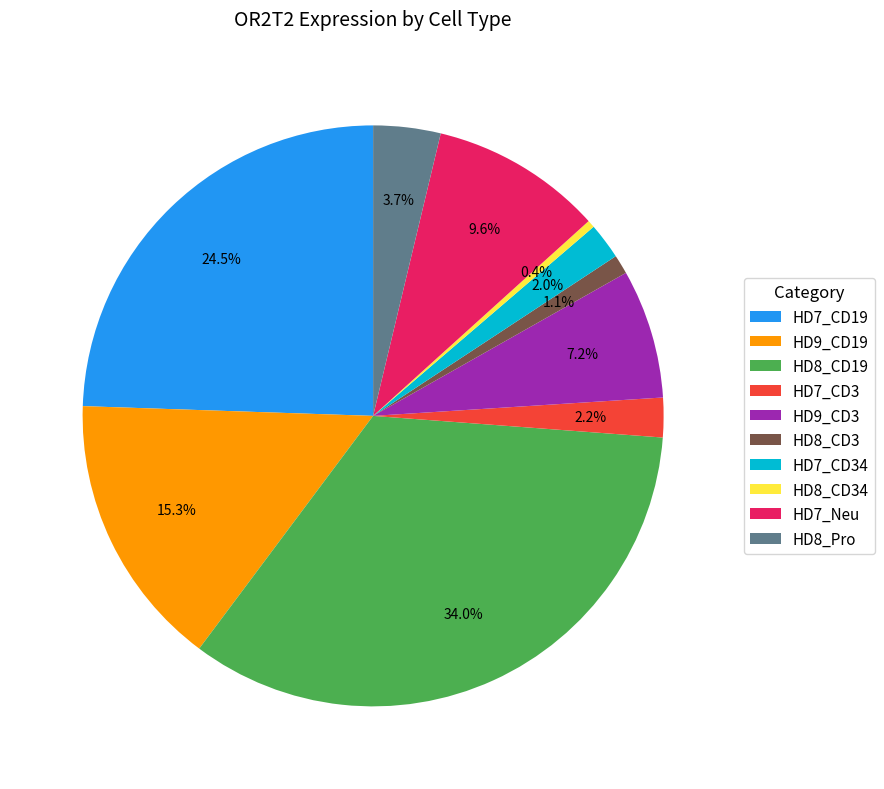

The HD8_CD3 slice represents 11% of the pie. True or false?

False